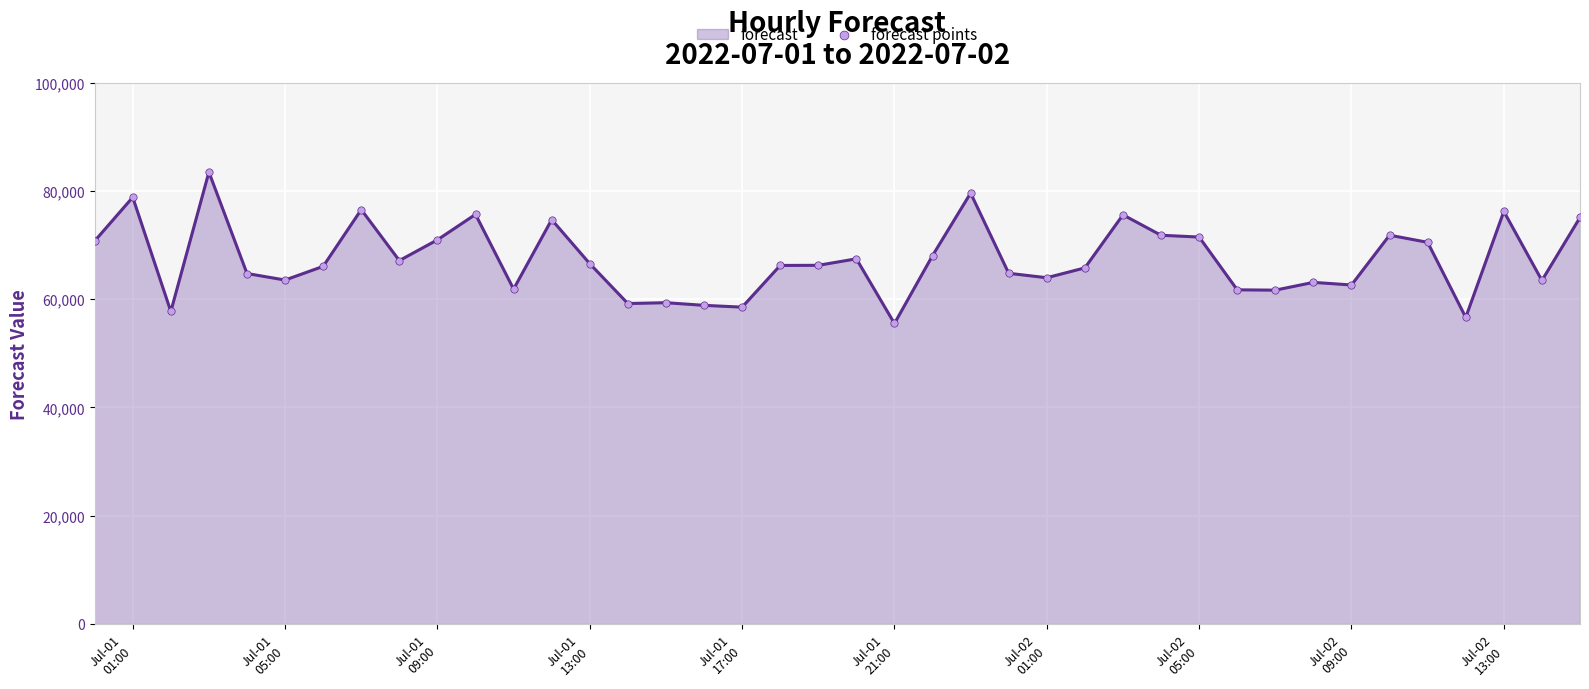

What is the maximum value shown in the chart?

83512.0